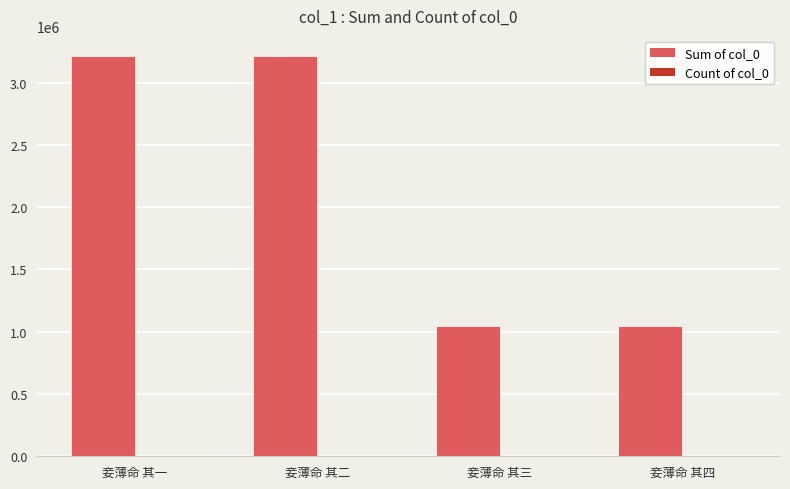

The value of Sum of col_0 at 妾薄命 其三 is 1045461. True or false?

True